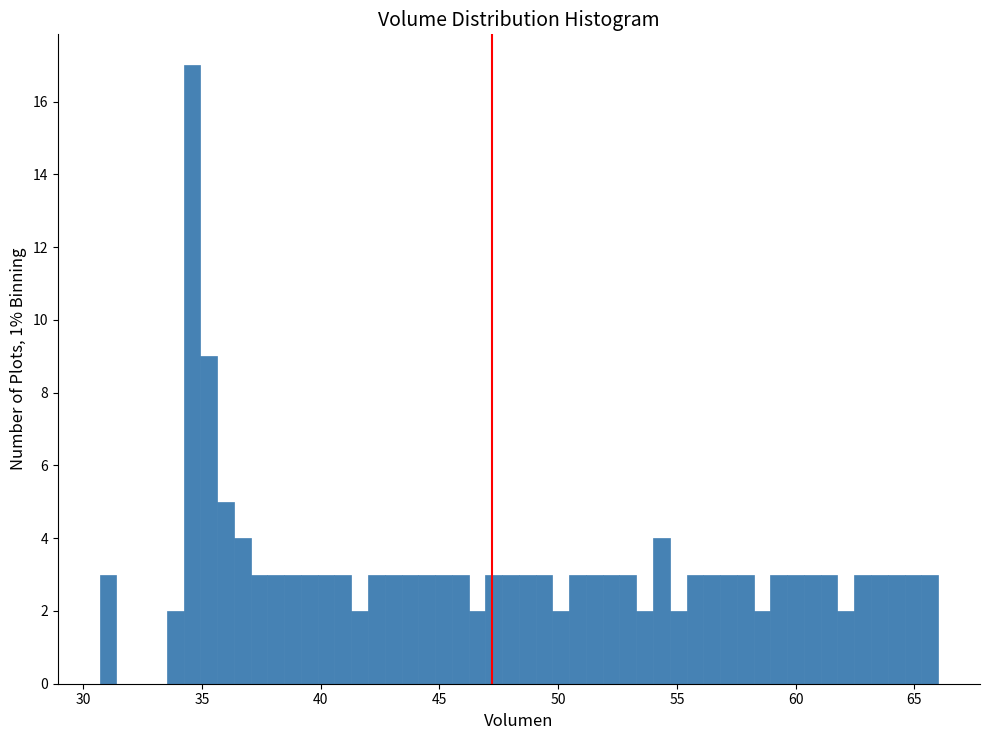

Read against the x-axis, roughly where is the centre of the tallest bar?

34.5